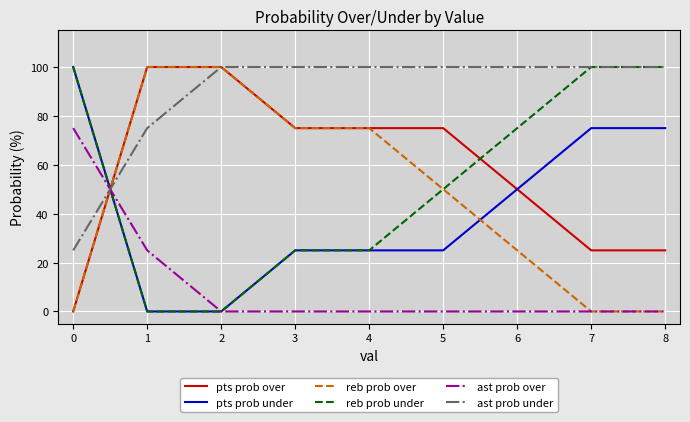

The value of reb prob over at 0 is 0. True or false?

True